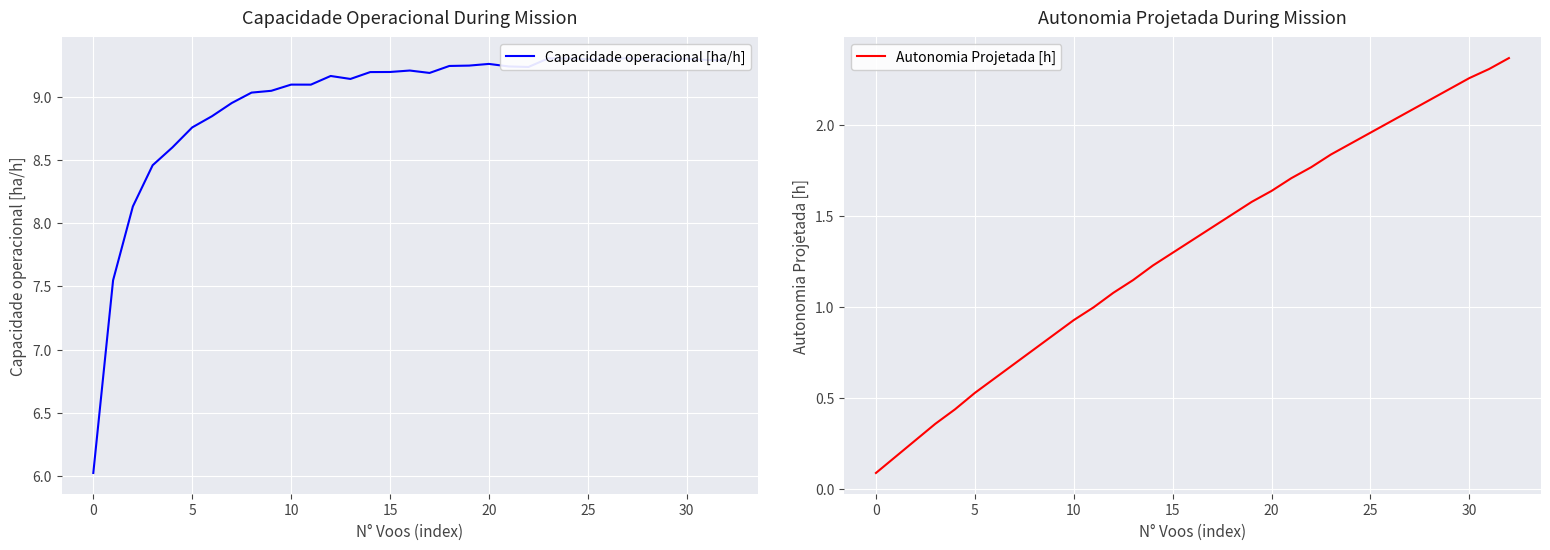

How many series are shown in this chart?

2